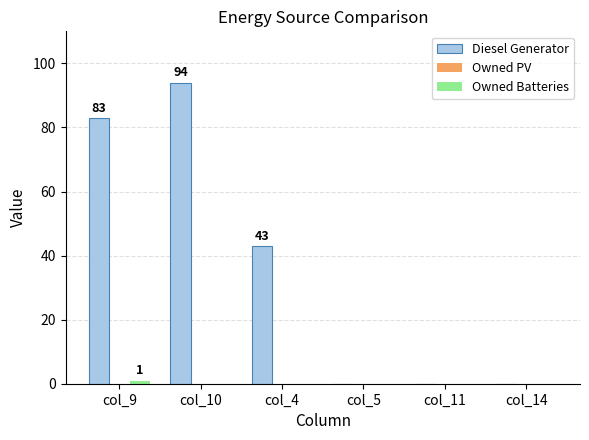

The Diesel Generator series shows 43 at col_4. True or false?

True